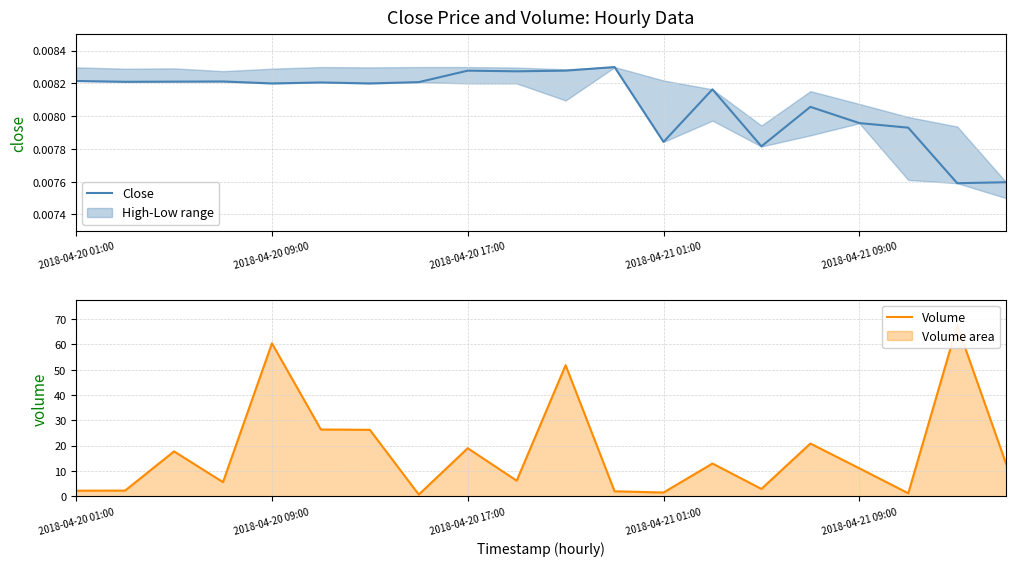

True or false: Volume and Close cross at least once.

False